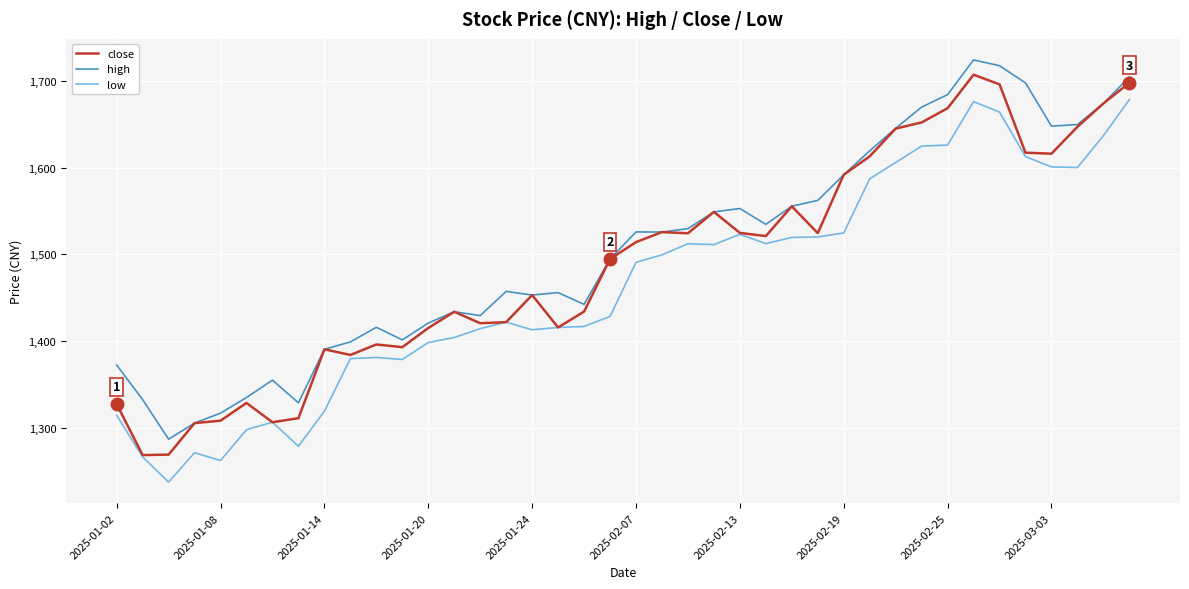

What is the maximum value for high?

1724.3